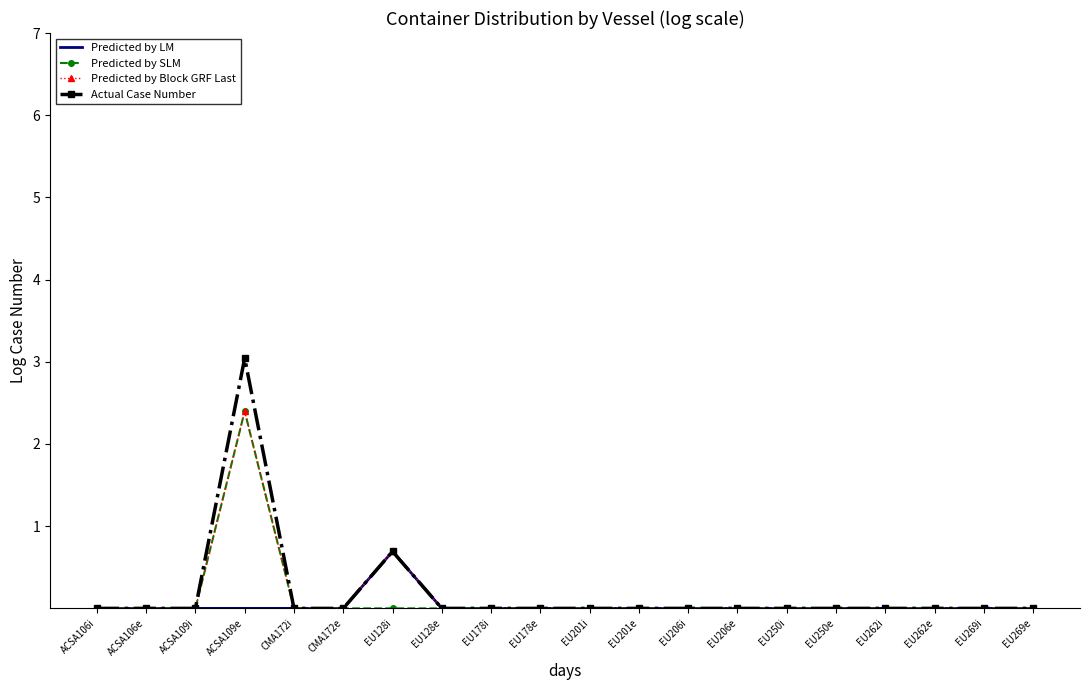

At how many categories does at least one series exceed 2?

1